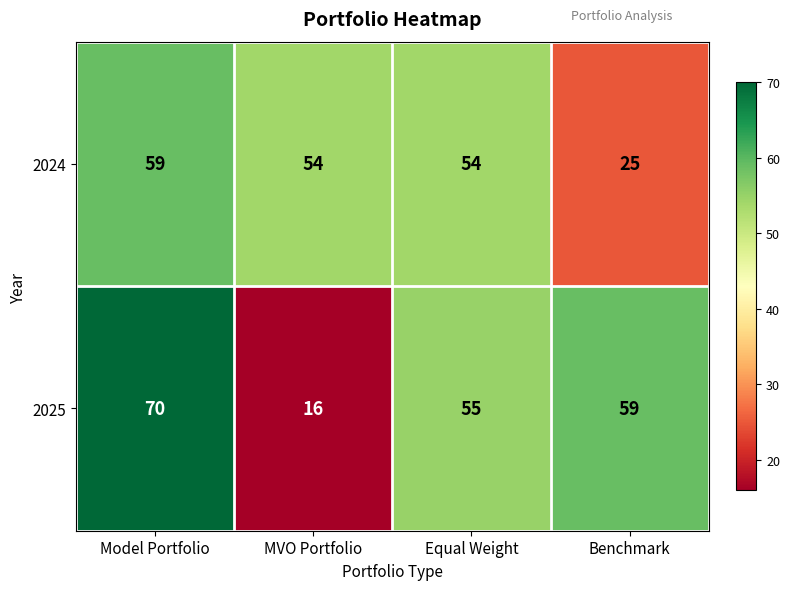

List the series in order of their peak value, highest first.

2025, 2024